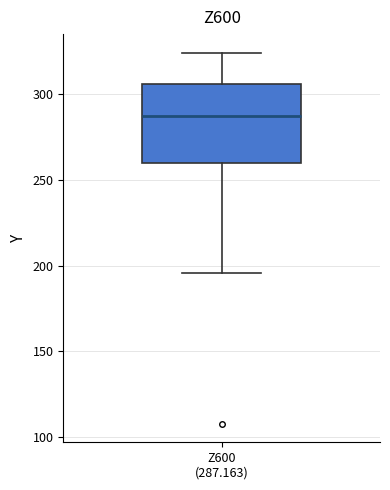

Read this box plot against the y-axis: the position of the median line, the range covered by the box, and the ends of both whiskers. The values are not printed on the chart, so give them approximately, as read against the axis.

median 285, box 260 to 305, whiskers 195 to 325